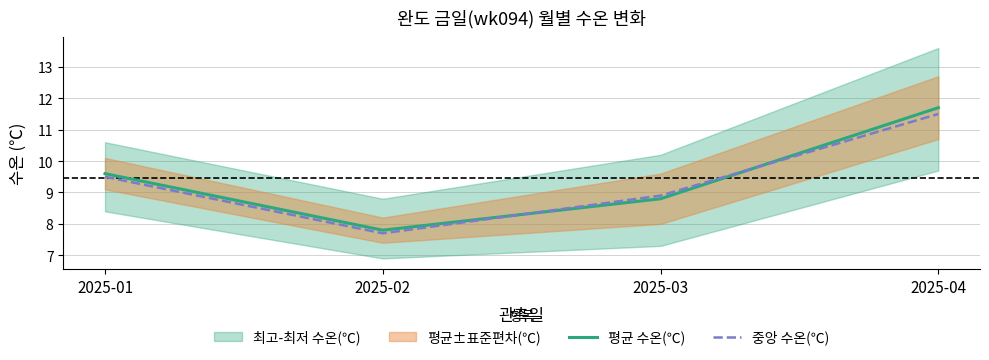

Where does the 중앙 수온(℃) series first go above 9?

2025-01